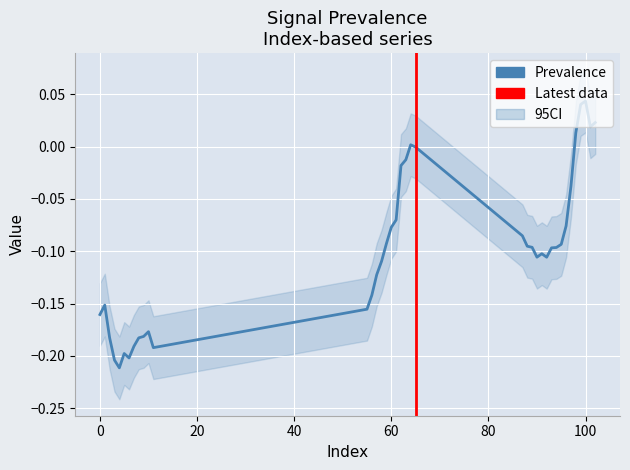

Reading left to right, transcribe all the data shown in this chart.

-0.2	-0.2	-0.2	-0.2	-0.2	-0.2	-0.2	-0.2	-0.2	-0.2	-0.2	-0.2	-0.2	-0.1	-0.1	-0.1	-0.1	-0.1	-0.1	-0.0	-0.0	0.0	-0.0	-0.1	-0.1	-0.1	-0.1	-0.1	-0.1	-0.1	-0.1	-0.1	-0.1	-0.0	0.0	0.0	0.0	0.0	0.0